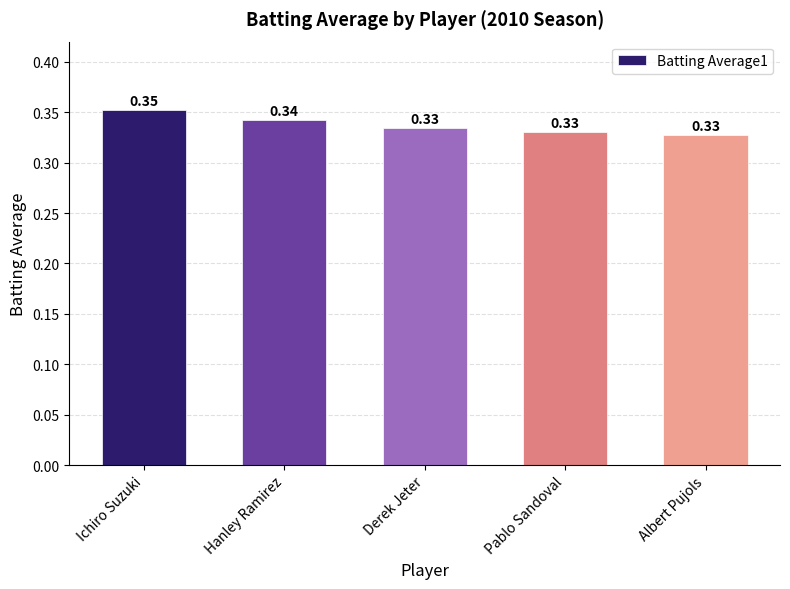

Which has a higher value, Albert Pujols or Hanley Ramirez?

Hanley Ramirez